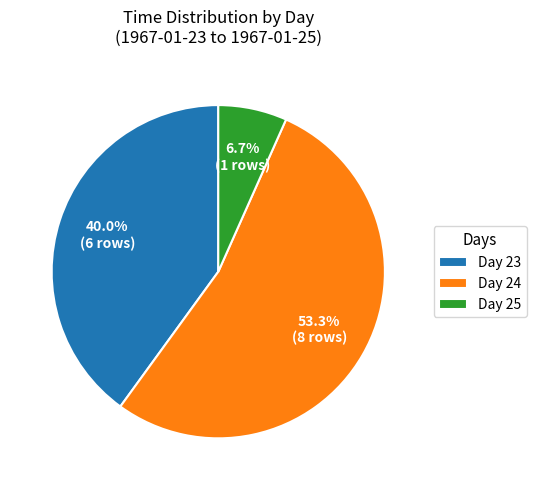

What is the smallest slice in the pie chart?

Day 25